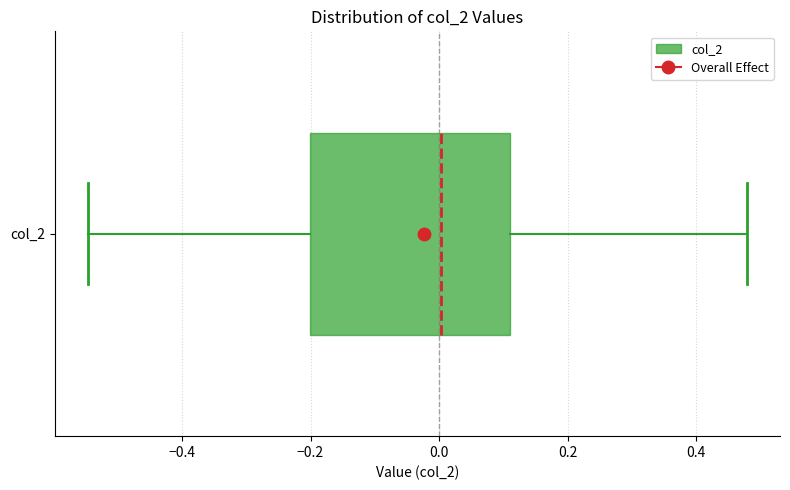

Read this box plot against the x-axis: the position of the median line, the range covered by the box, and the ends of both whiskers. The values are not printed on the chart, so give them approximately, as read against the axis.

median 0.00, box -0.20 to 0.12, whiskers -0.54 to 0.48